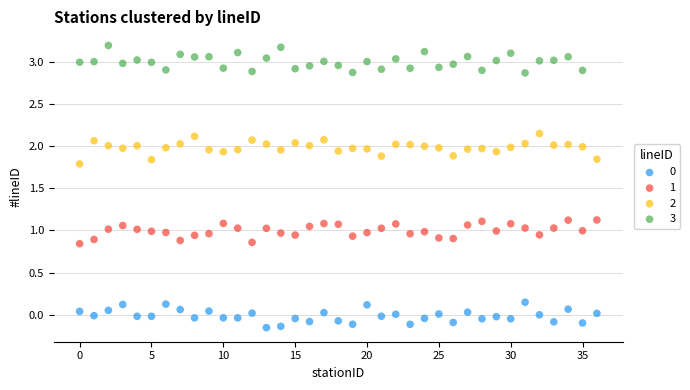

Which series reaches the maximum Y coordinate?

3